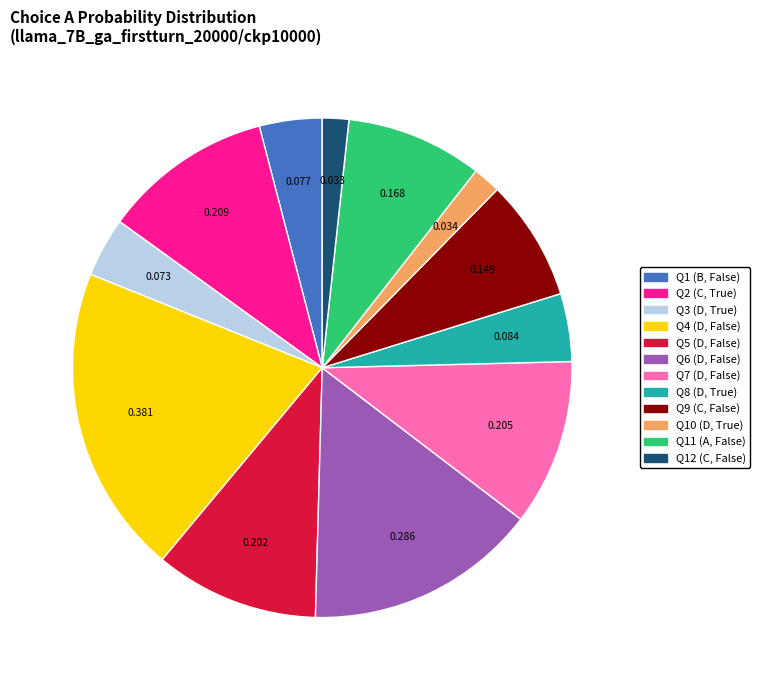

Is there a majority slice in this chart?

No